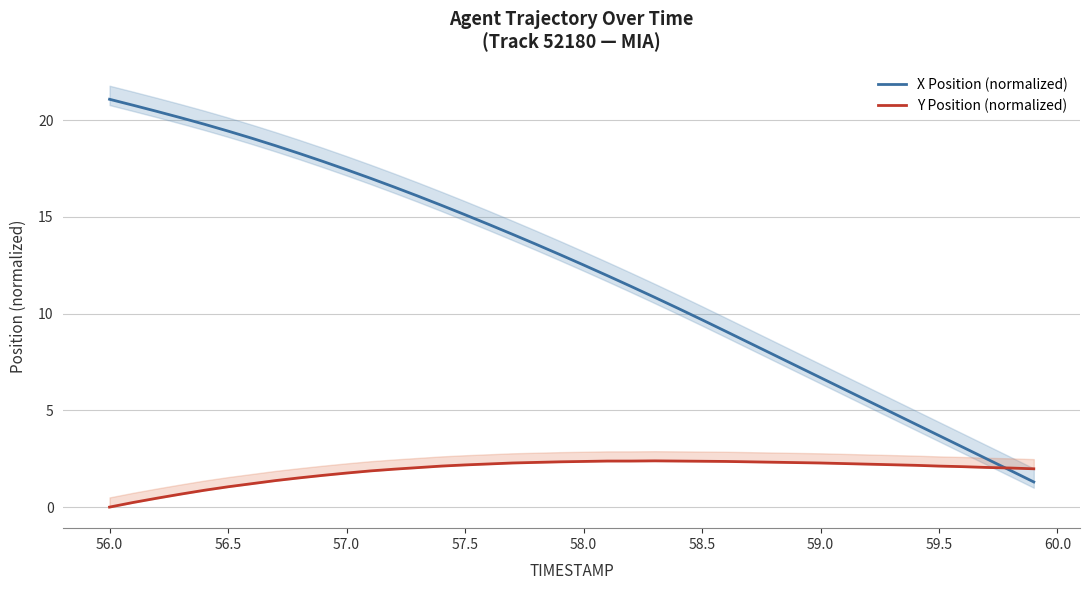

How many intersections are there between Y Position (normalized) and X Position (normalized)?

1